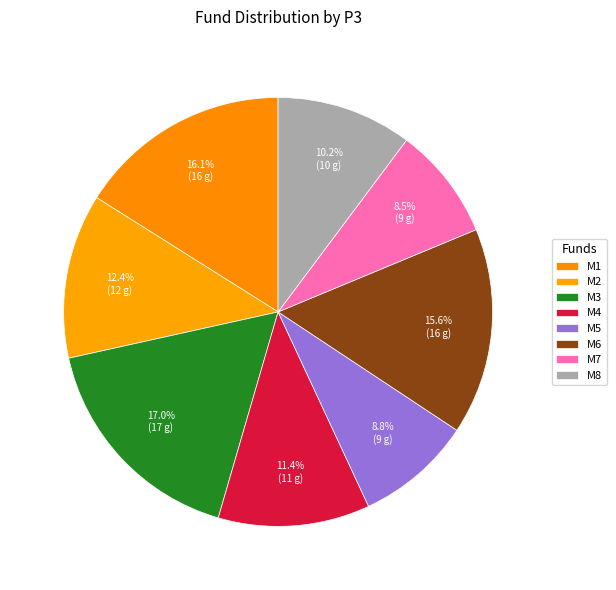

Which slice is the largest?

M3